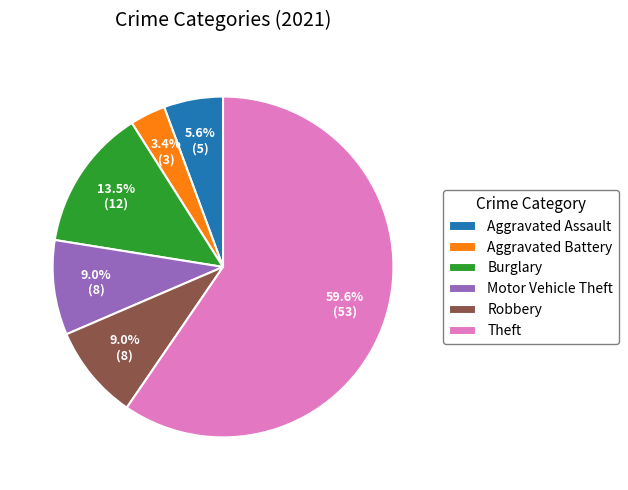

How many segments does this pie chart have?

6